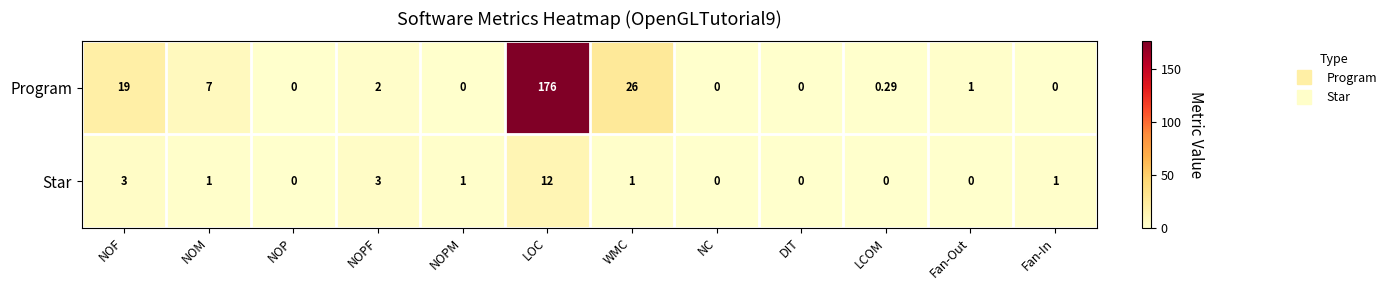

Which category has the highest value in the Star series?

LOC